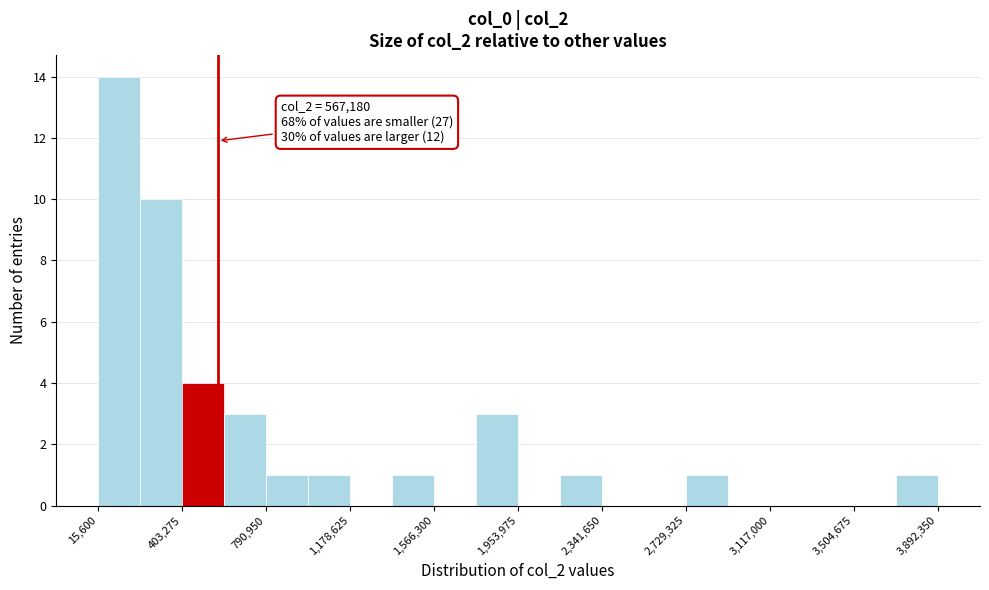

Around what value on the x-axis is the tallest bar? Give the approximate position of its centre, as read against the axis.

100000